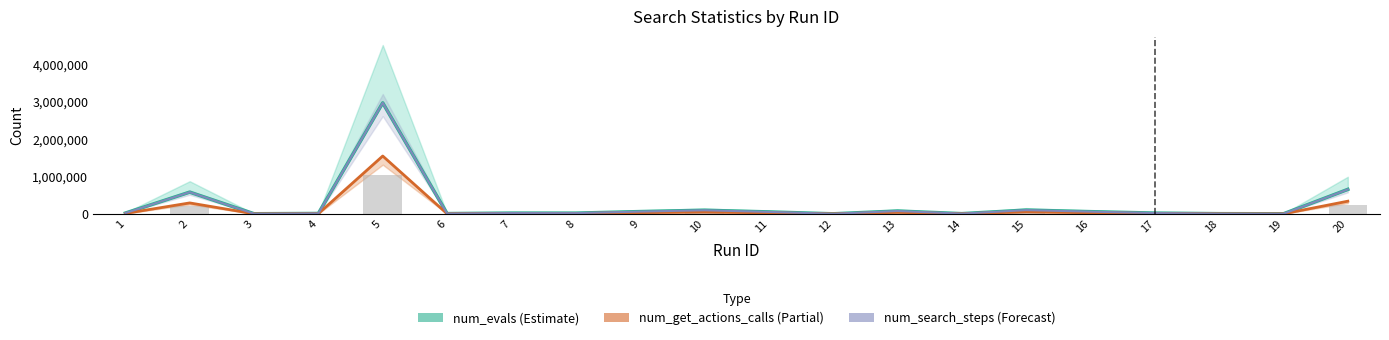

Which category has the lowest value in the num_evals (Estimate) series?

12